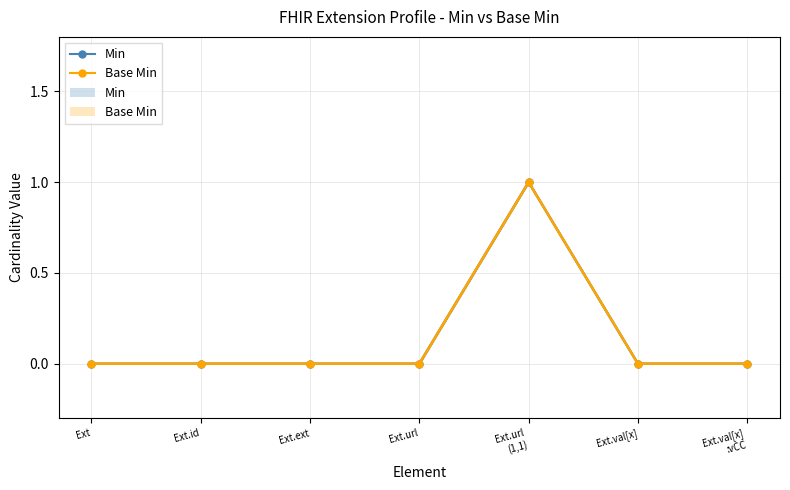

Reading left to right, extract all data points from this chart.

Min: 0	0	0	0	1	0	0
Base Min: 0	0	0	0	1	0	0